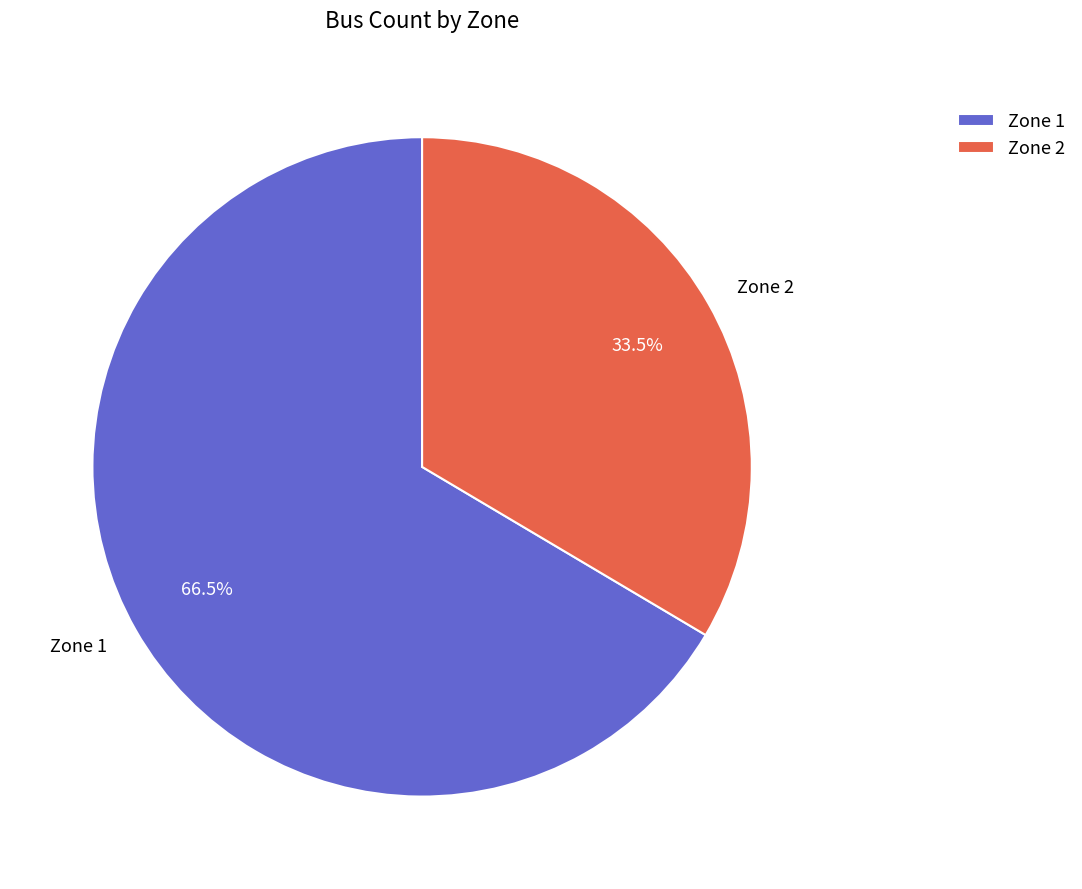

Rank the categories by value from lowest to highest.

Zone 2, Zone 1